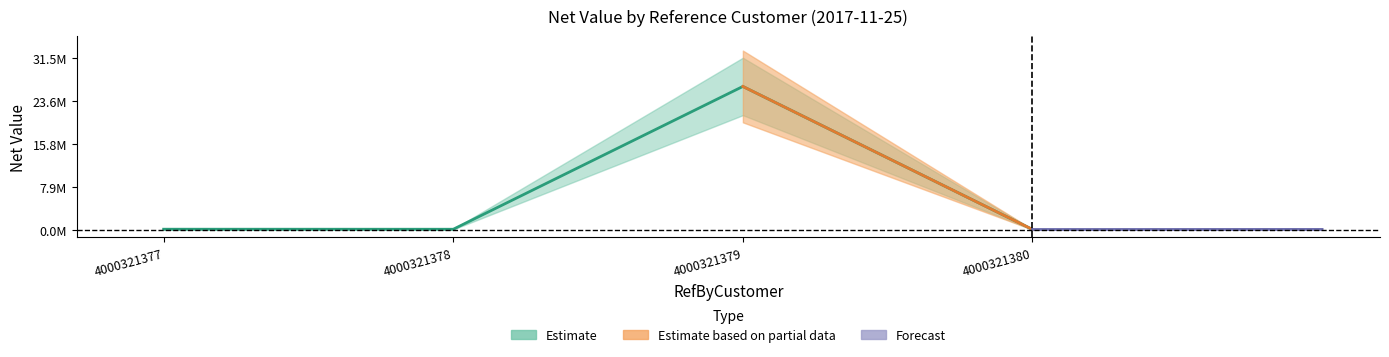

Which label corresponds to the largest value in the chart?

4000321379